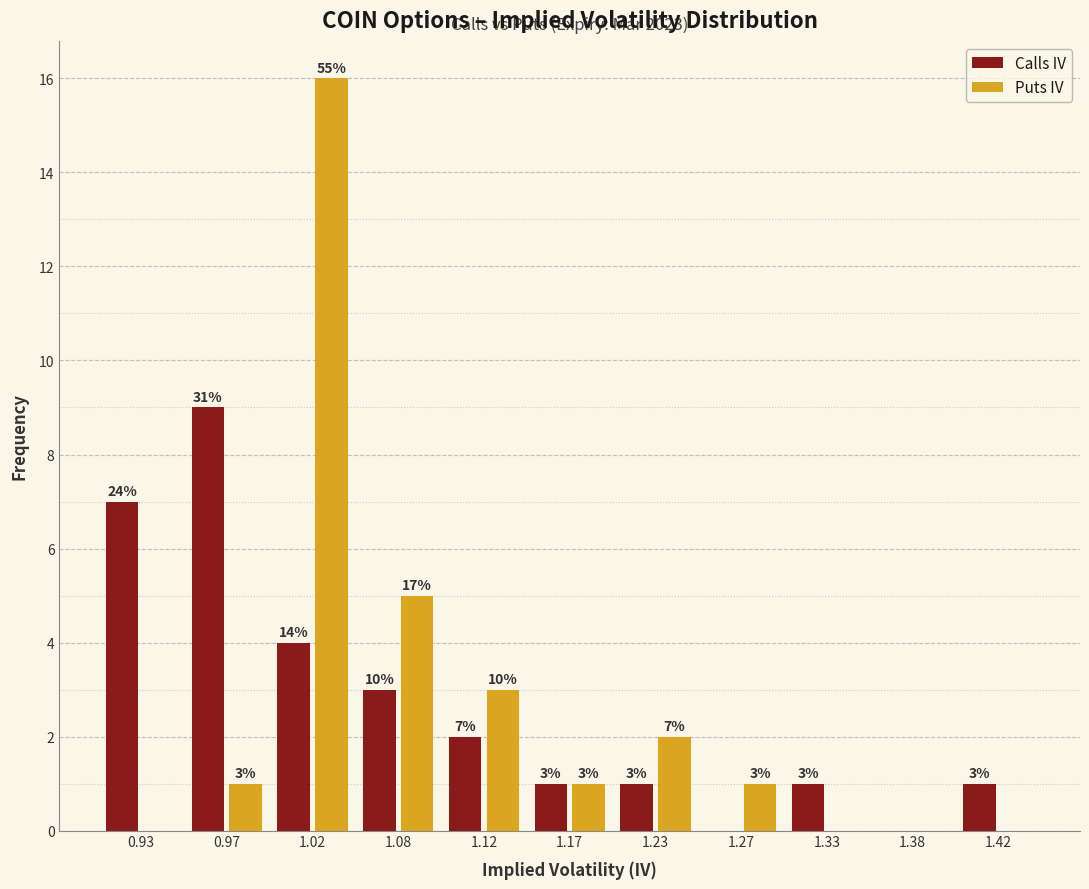

In the Puts IV series, which range on the x-axis has the tallest bar?

1.00 to 1.05